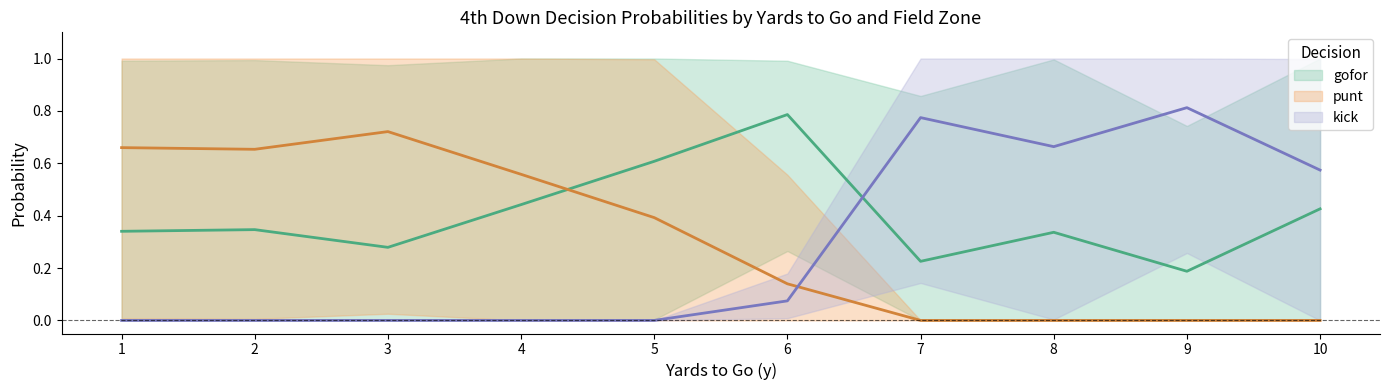

Which series has the largest total across all categories?

gofor